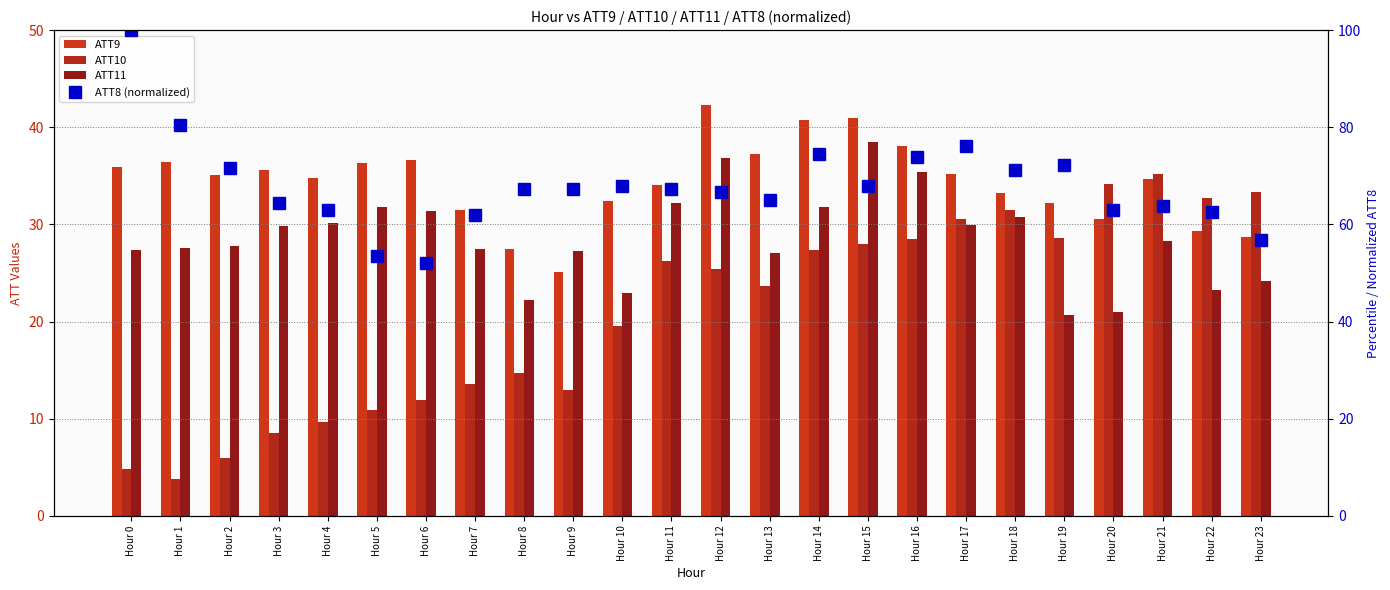

Is it true that ATT8 (normalized) equals 62.0 at Hour 7?

True